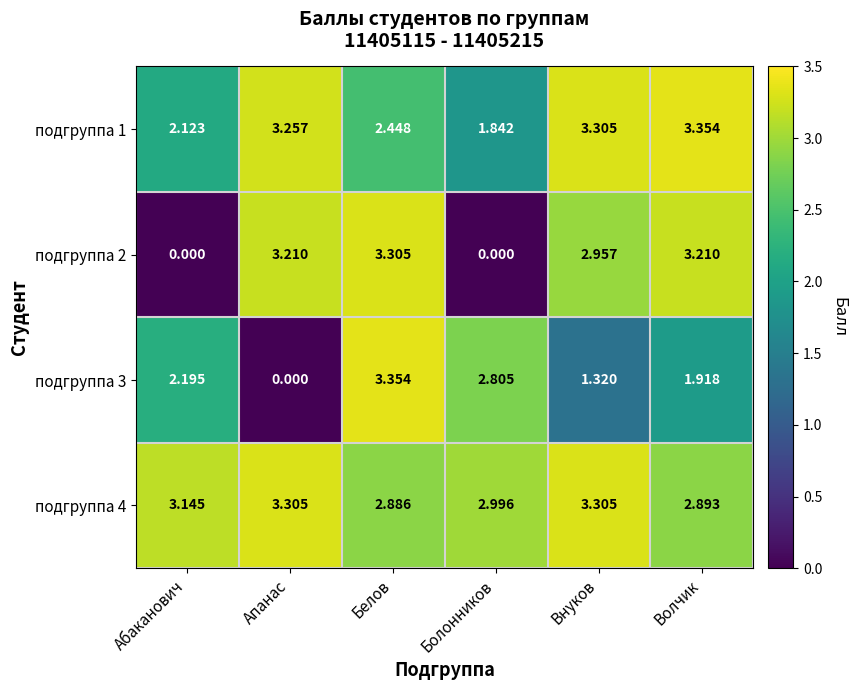

Where does the подгруппа 4 series first go above 3?

Абаканович